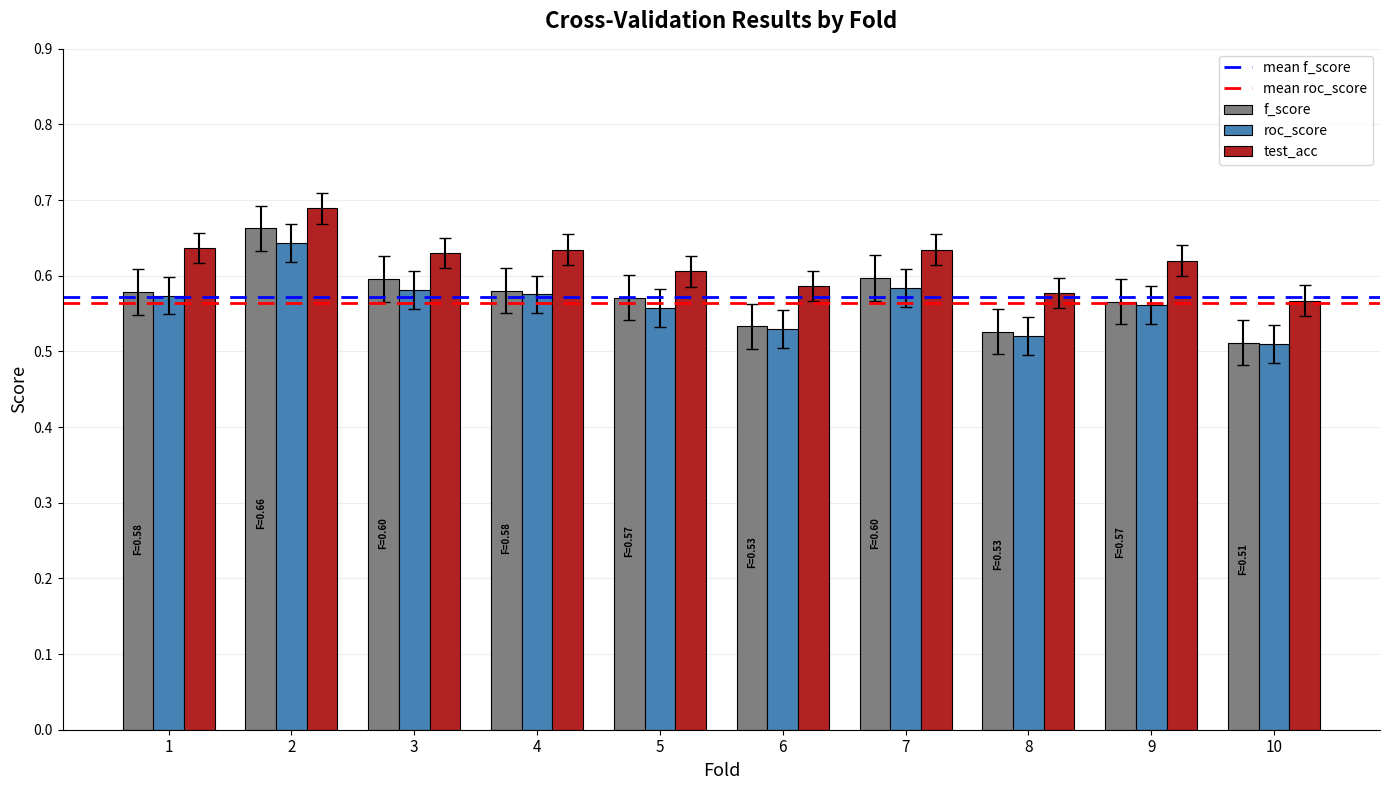

True or false: test_acc has a value of 0.6 at 8.

True